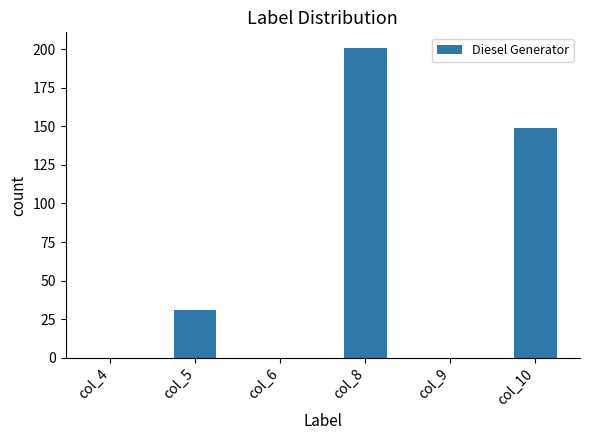

Is it true that the value at col_9 is 0?

True